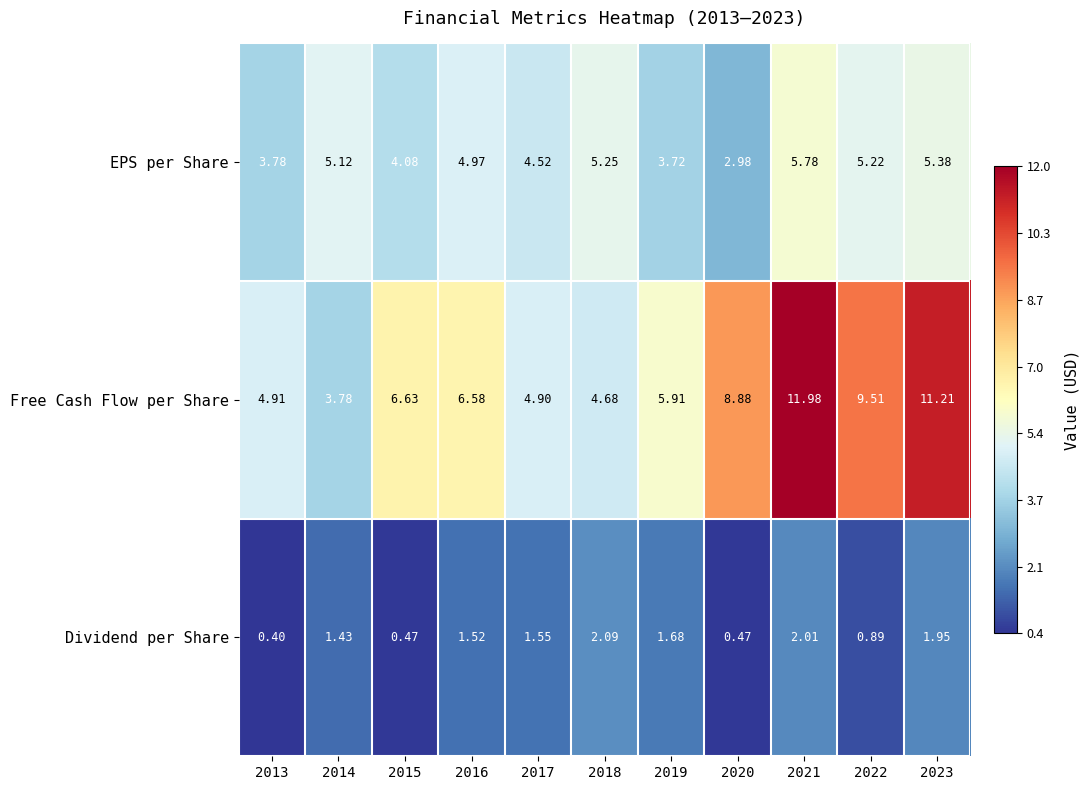

Which series has the largest total across all categories?

Free Cash Flow per Share